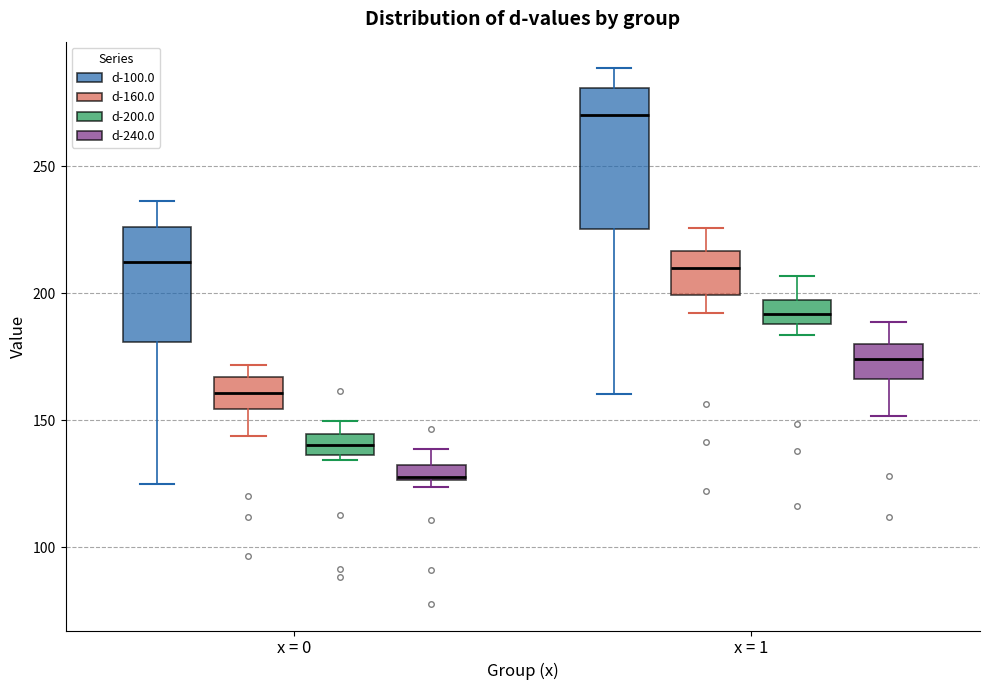

Comparing the boxes themselves (not the whiskers), which one is the tallest?

x = 1 (d-100.0)